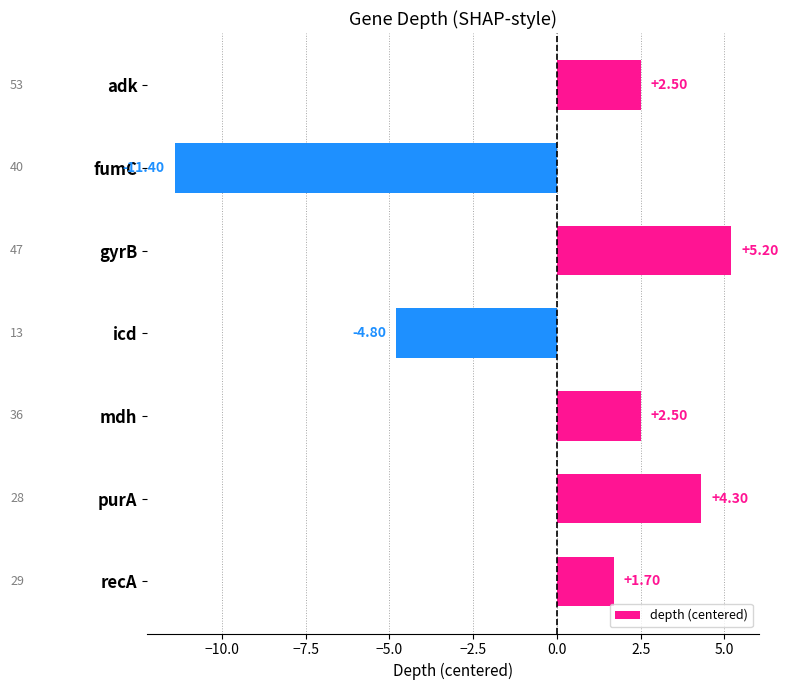

What is the label of the 3rd bar from the bottom?

mdh